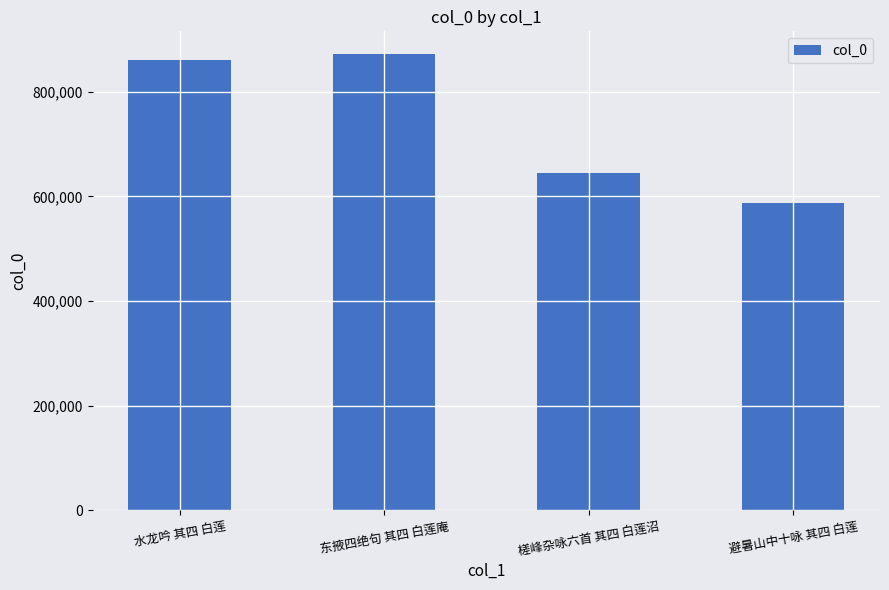

Reading left to right, extract all data points from this chart.

860603	872160	644414	588269